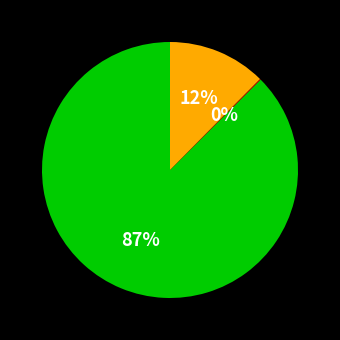

Is there a majority slice in this chart?

Yes